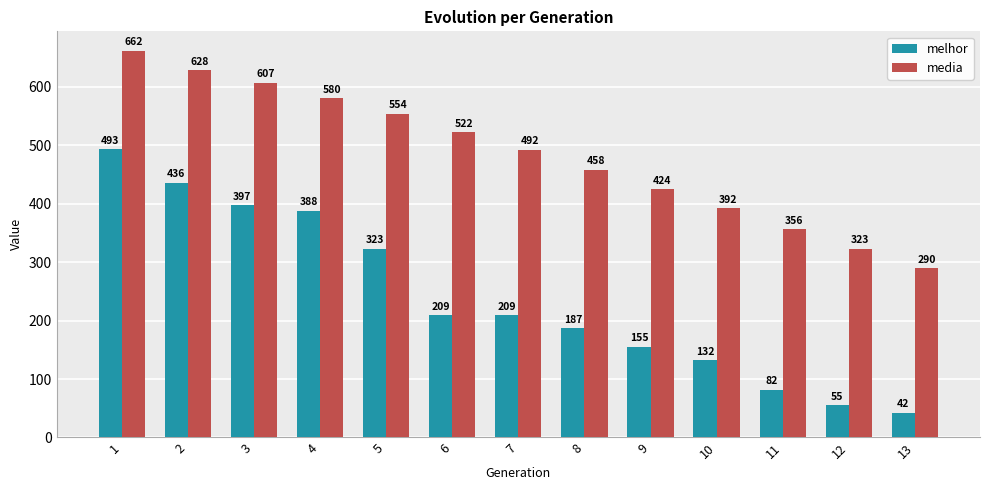

At which category does the chart reach its minimum across all series?

13